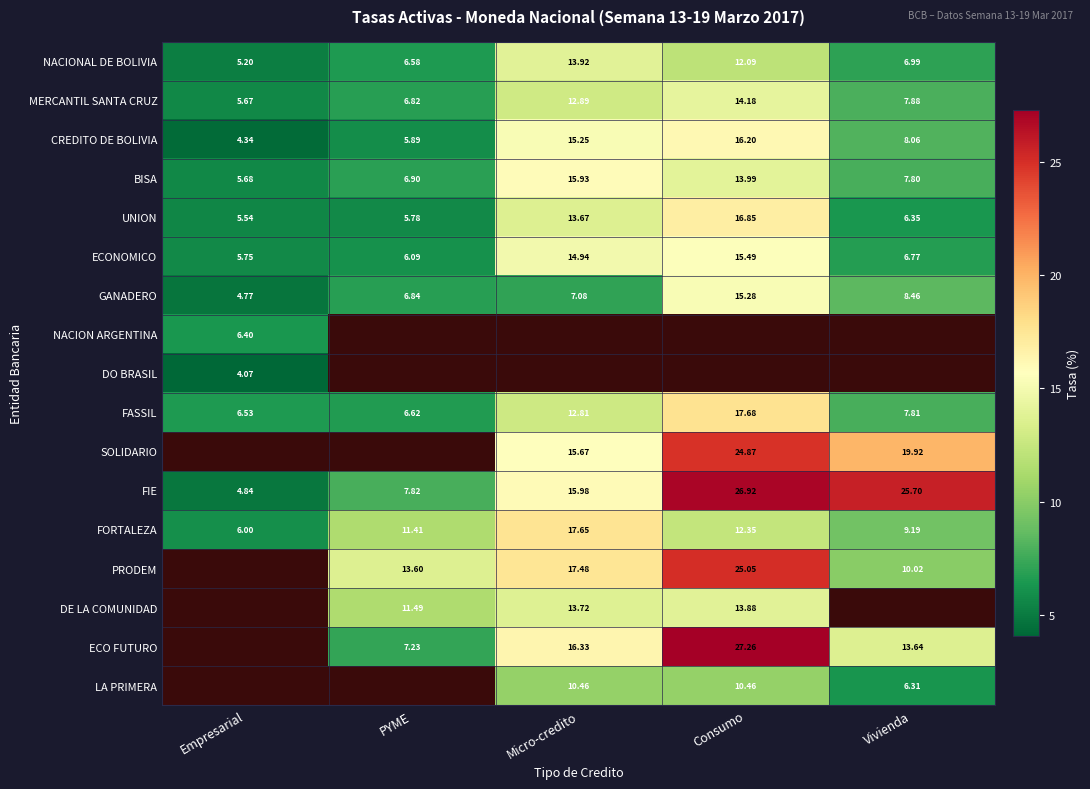

What is the maximum value shown in the chart?

27.3